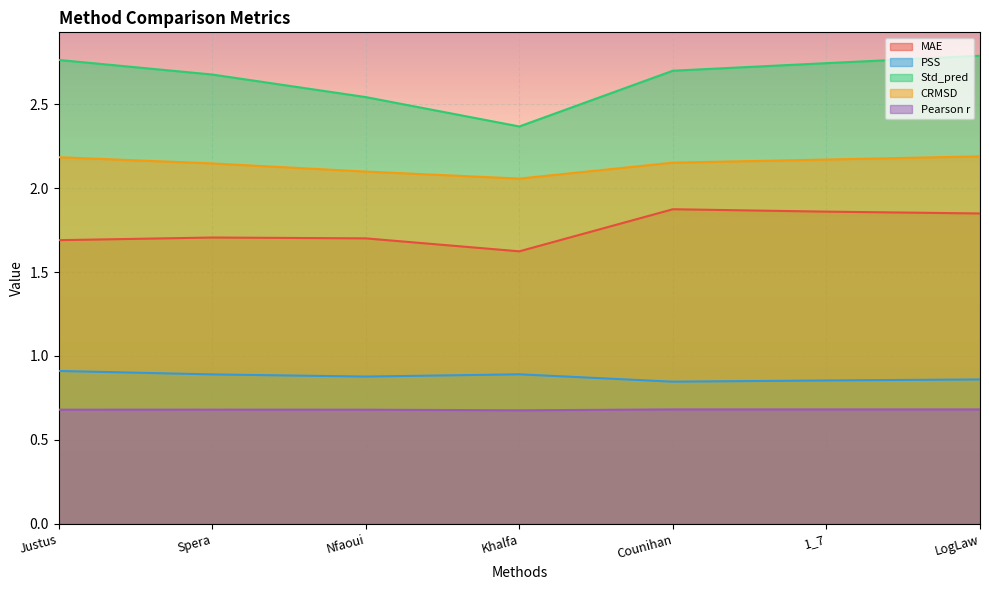

The value of MAE at Counihan is 1.9. True or false?

True